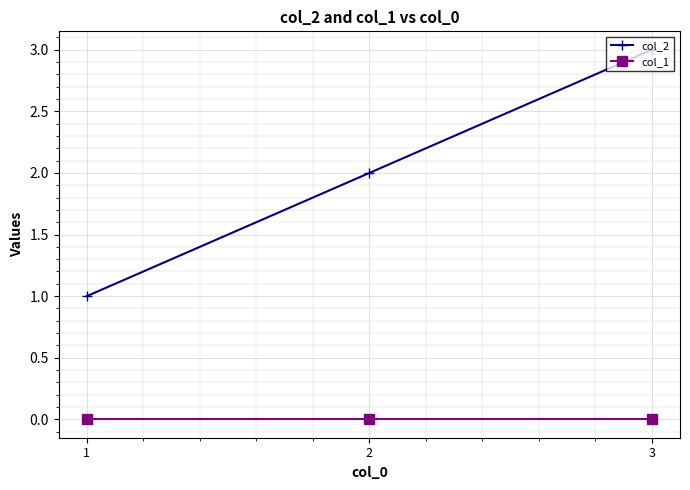

Reading right to left, list all the values displayed in this chart.

col_2: 3=3	2=2	1=1
col_1: 3=0	2=0	1=0